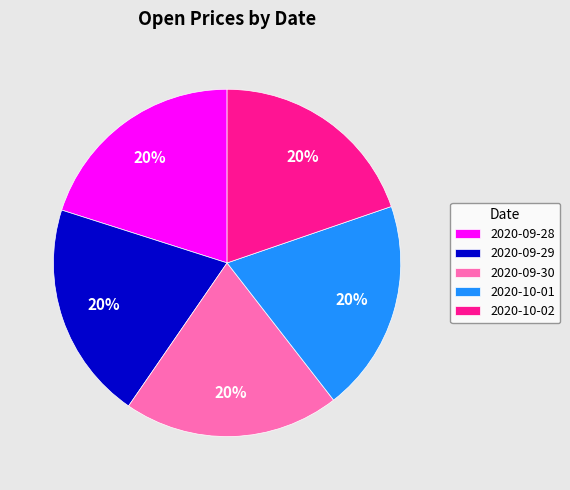

To the nearest percent, what percentage of the pie is 2020-09-30?

20%